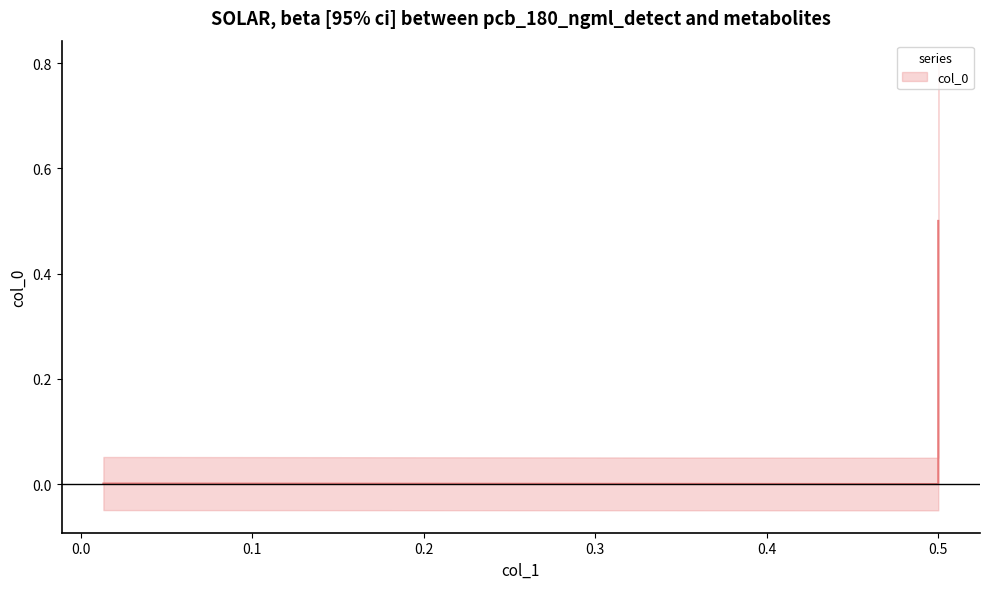

What is the difference between the maximum and minimum values?

0.5